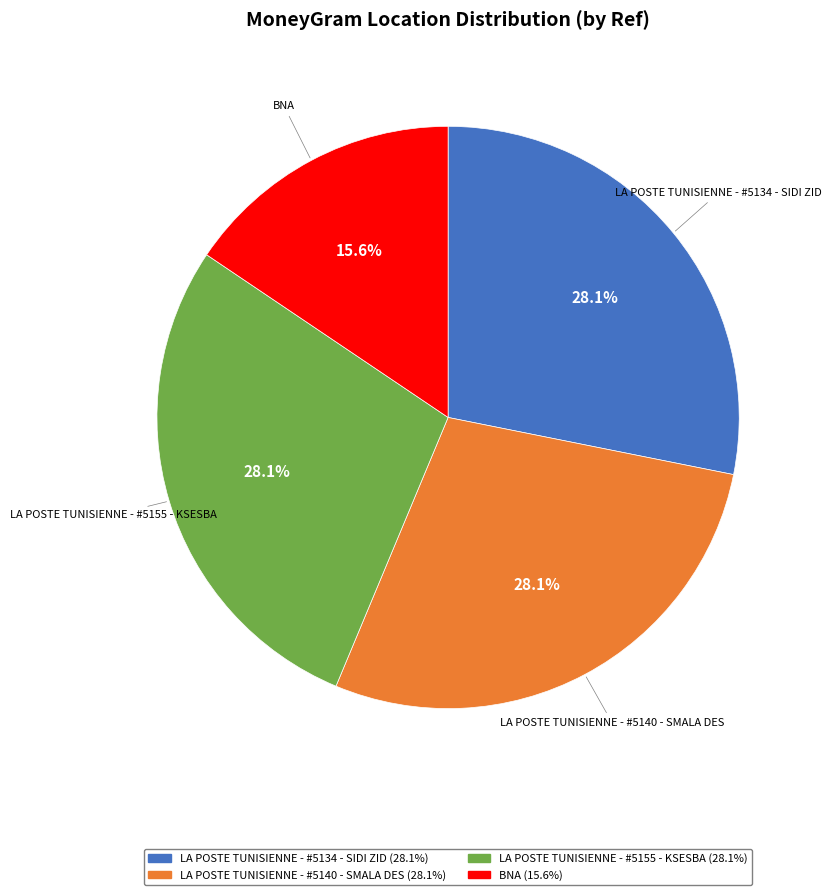

What is the smallest slice in the pie chart?

BNA